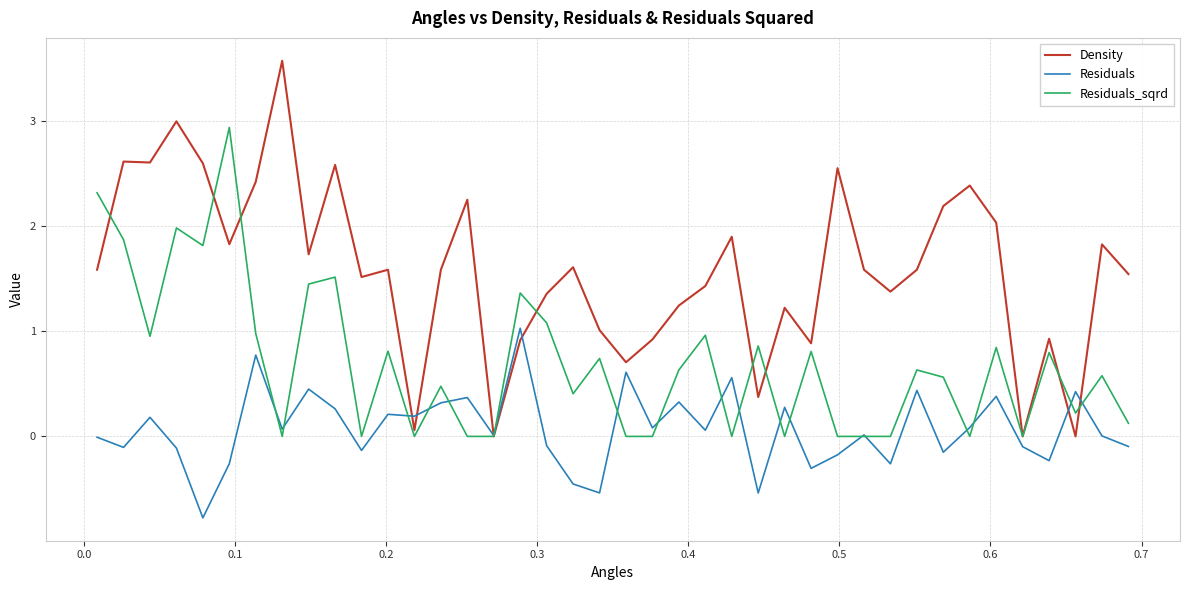

What is the maximum value for Residuals?

1.0